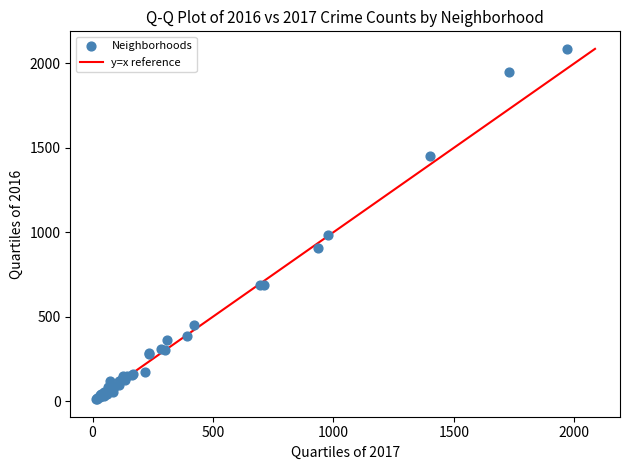

What Y value in the scatter plot is closest to 1048?

983